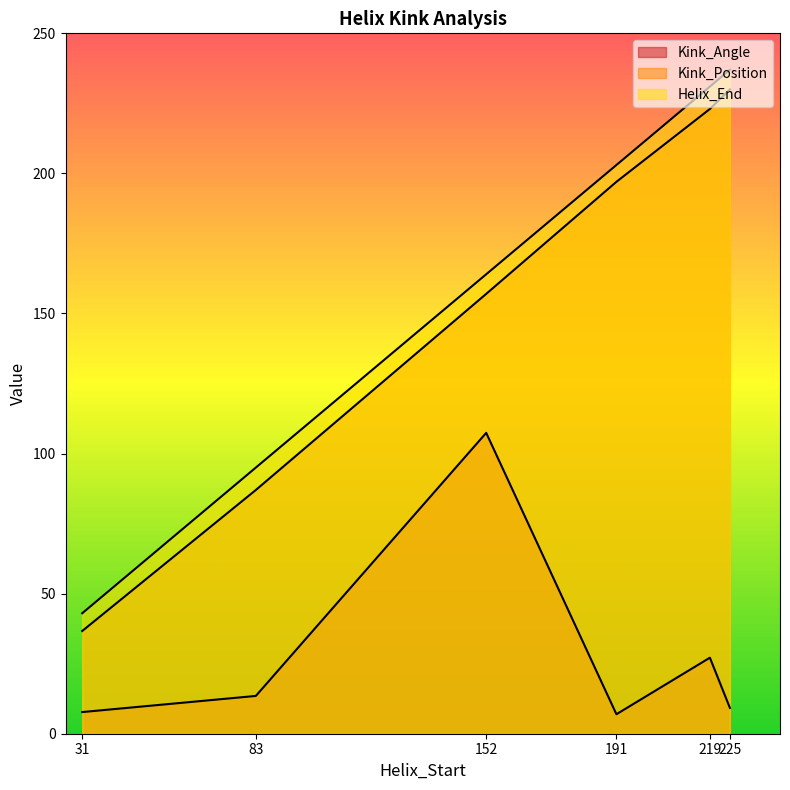

What is the average value of the Kink_Position series?

155.1